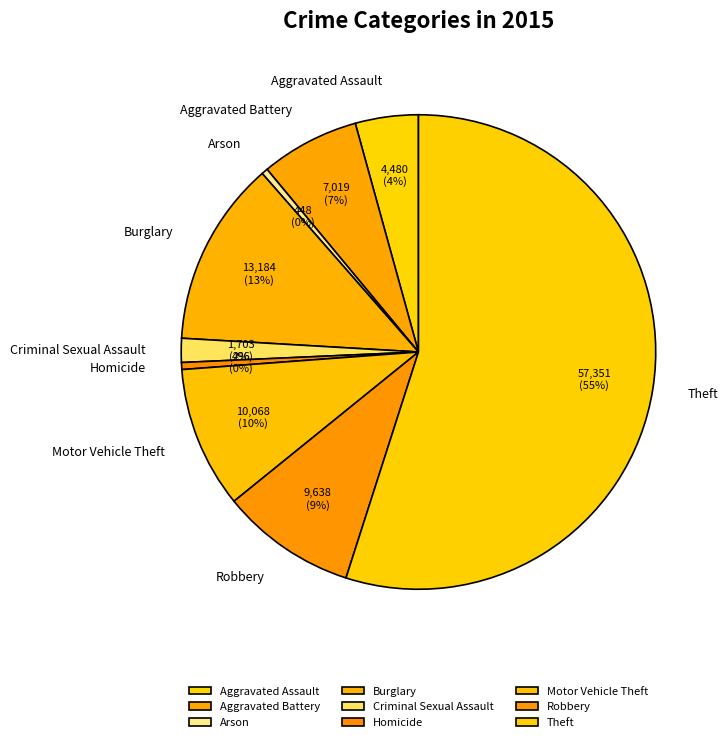

Which slice is the largest?

Theft